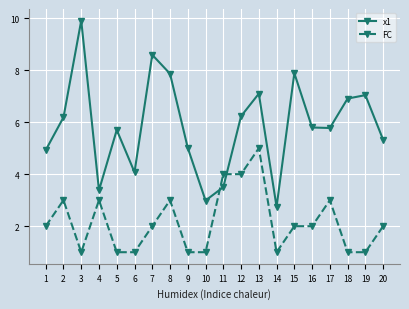

Which series has the widest spread of values?

x1